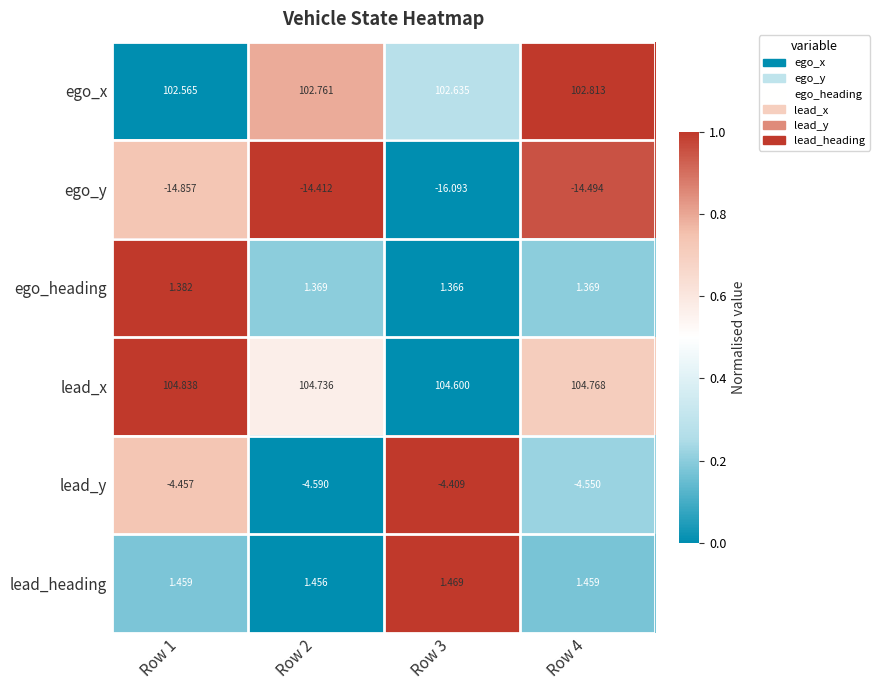

Which label corresponds to the largest value in the chart?

Row 1